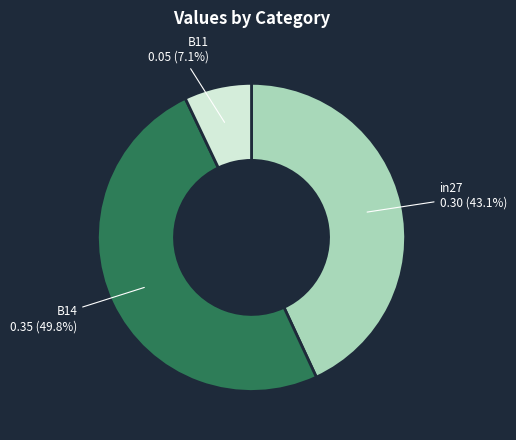

True or false: in27 accounts for 43% of the total.

True